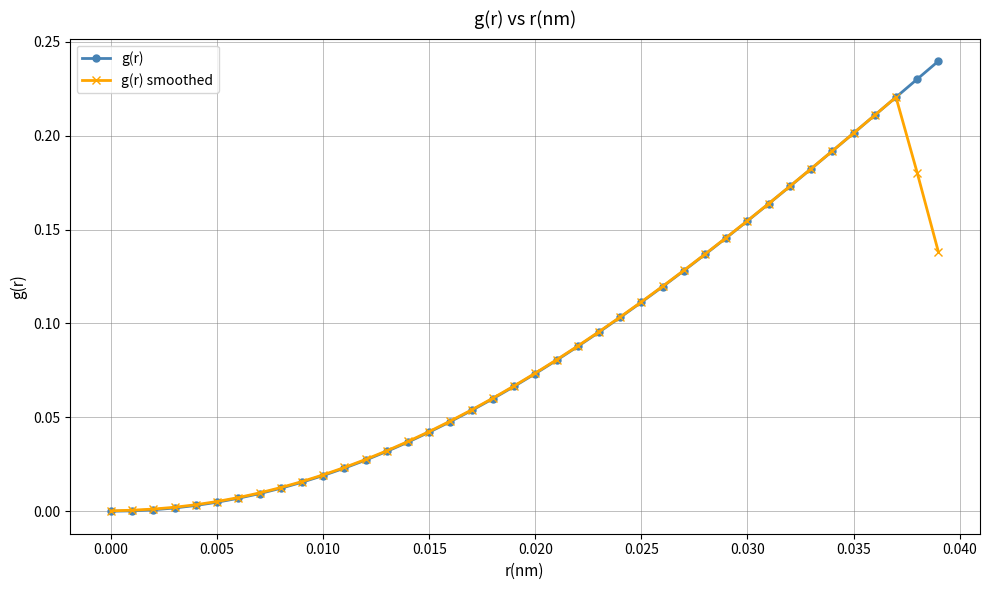

List the series in order of their peak value, lowest first.

g(r) smoothed, g(r)